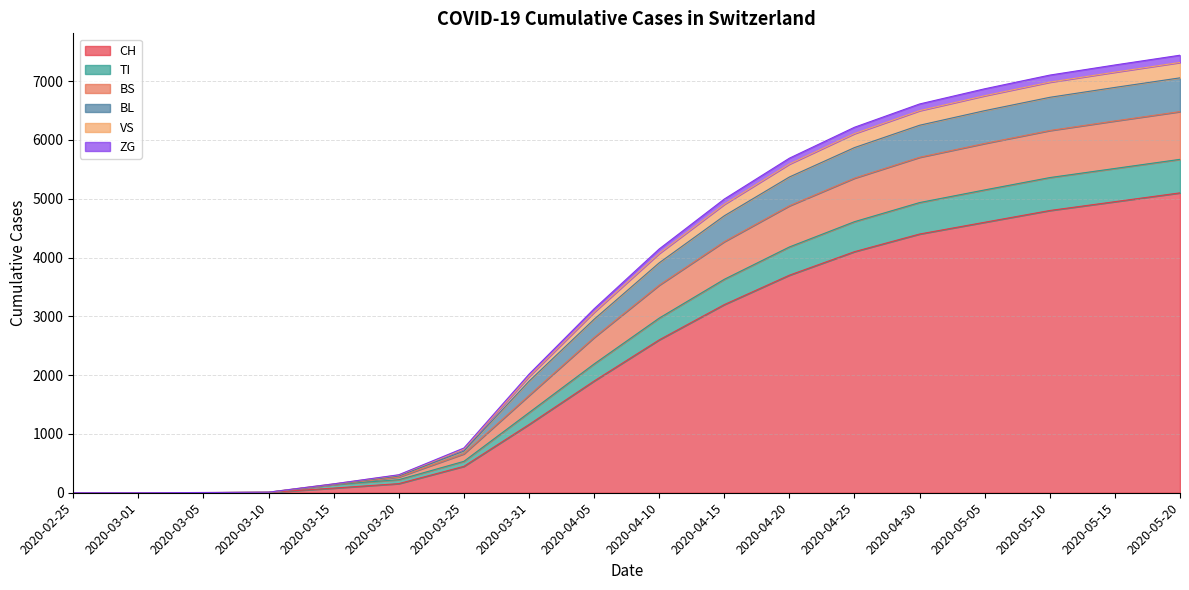

How many lines are shown in the chart?

6